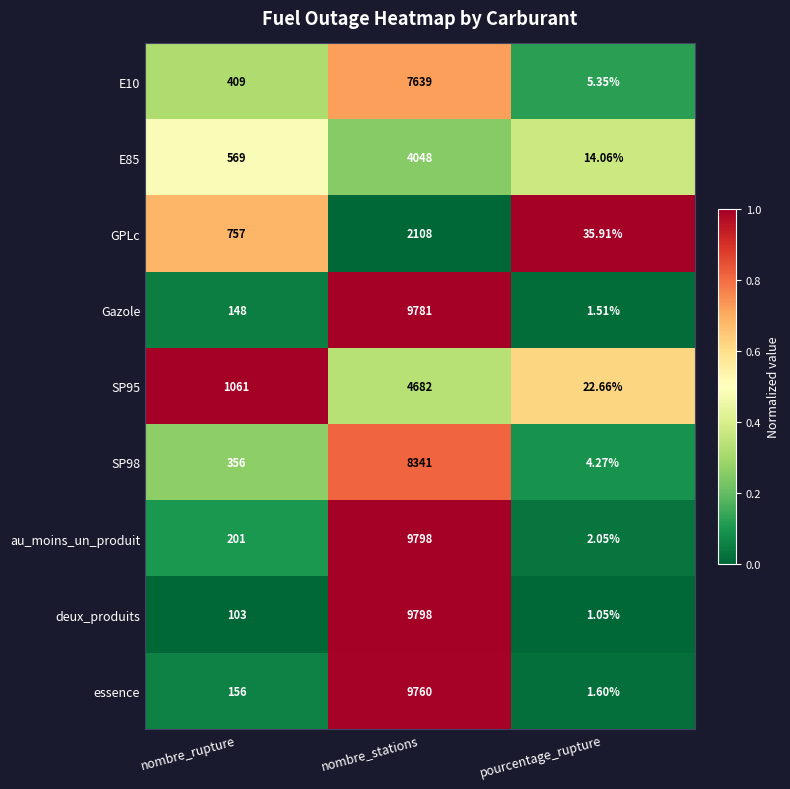

Which series has the largest total across all categories?

au_moins_un_produit